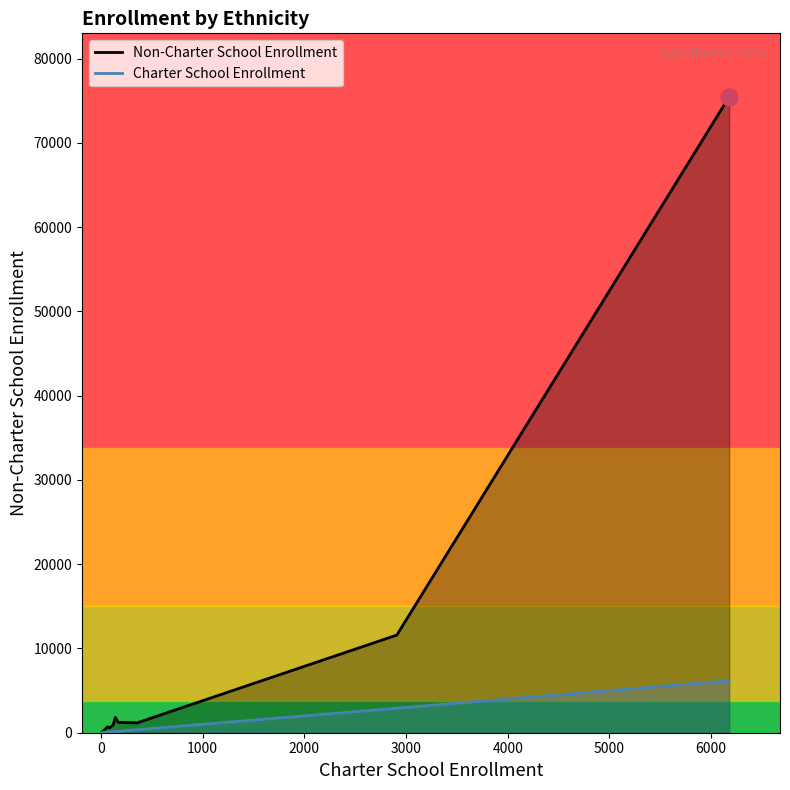

What is the maximum value shown in the chart?

75445